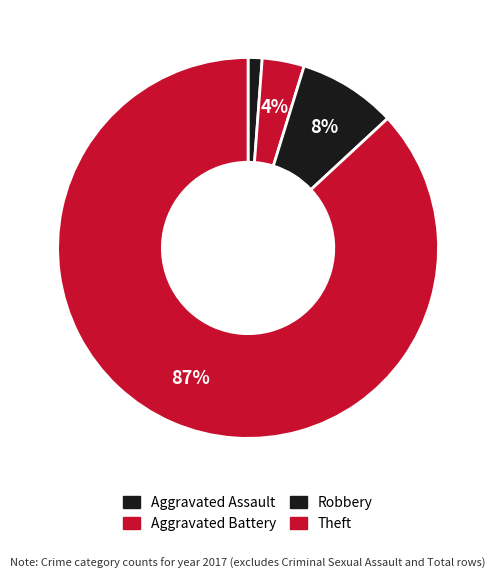

The Aggravated Assault slice represents 11% of the pie. True or false?

False